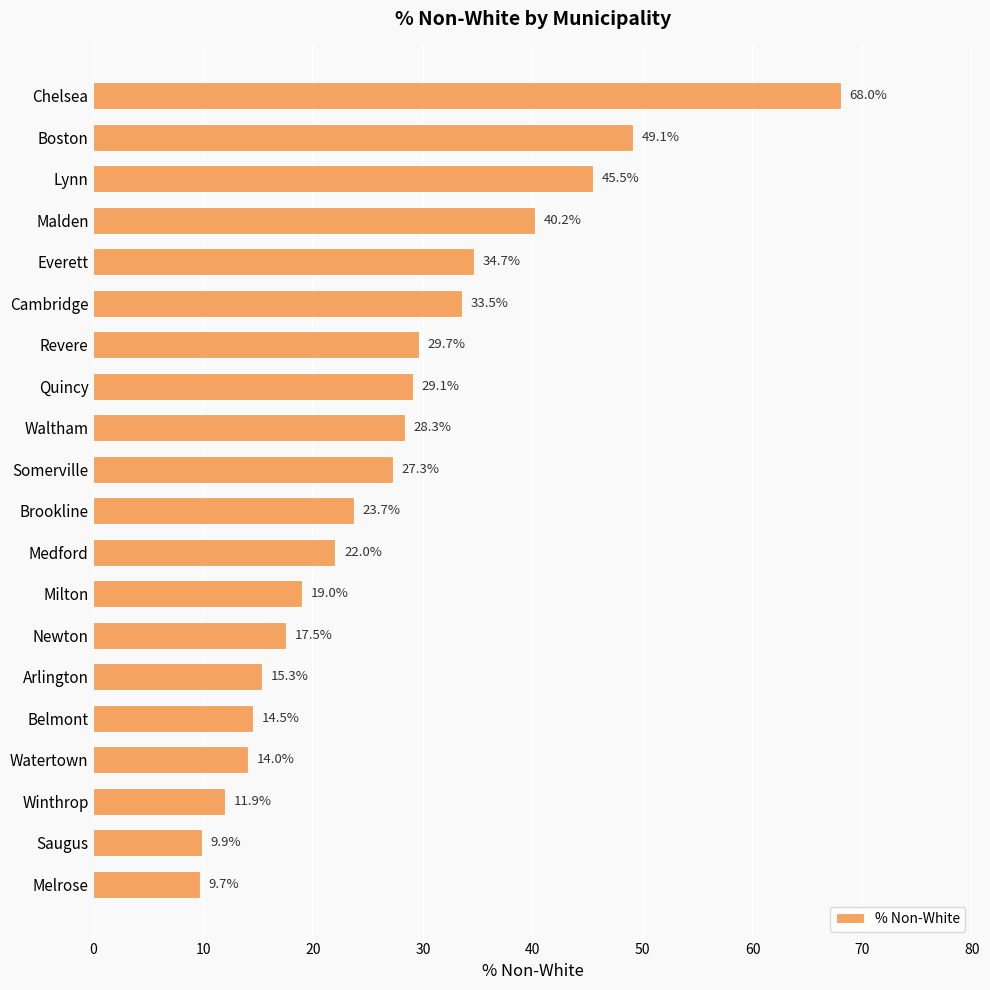

Which category has the lowest value across all series?

Melrose